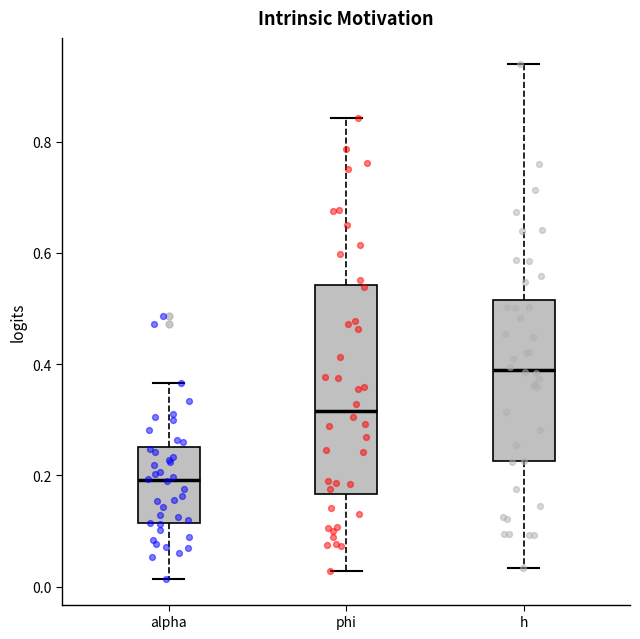

Where is the upper edge of the box for alpha on the y-axis? The values are not printed on the chart, so give them approximately, as read against the axis.

0.26